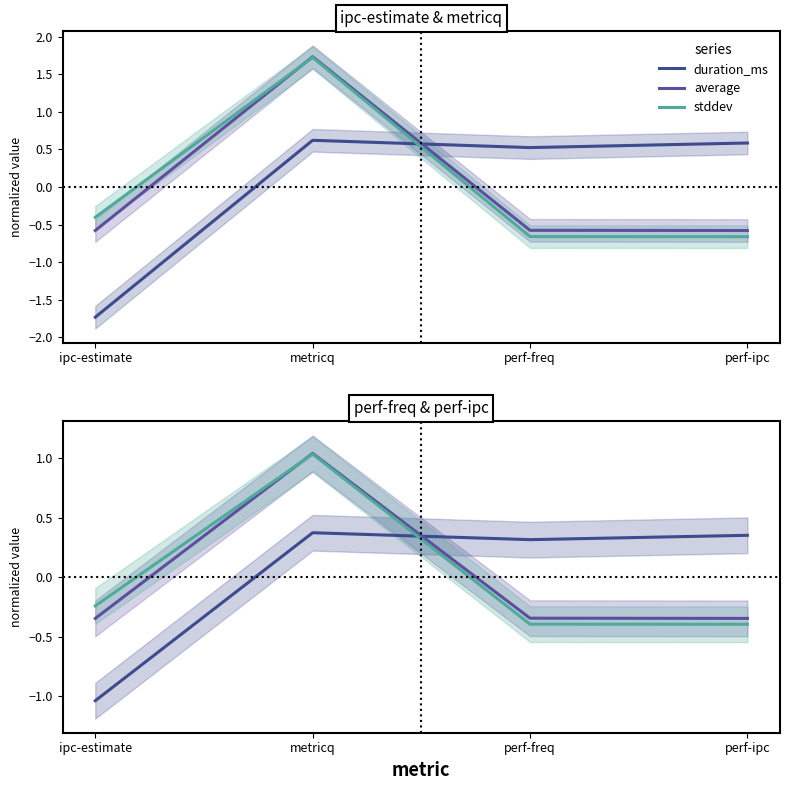

In duration_ms, how many points are lower than both neighbors (excluding endpoints)?

1